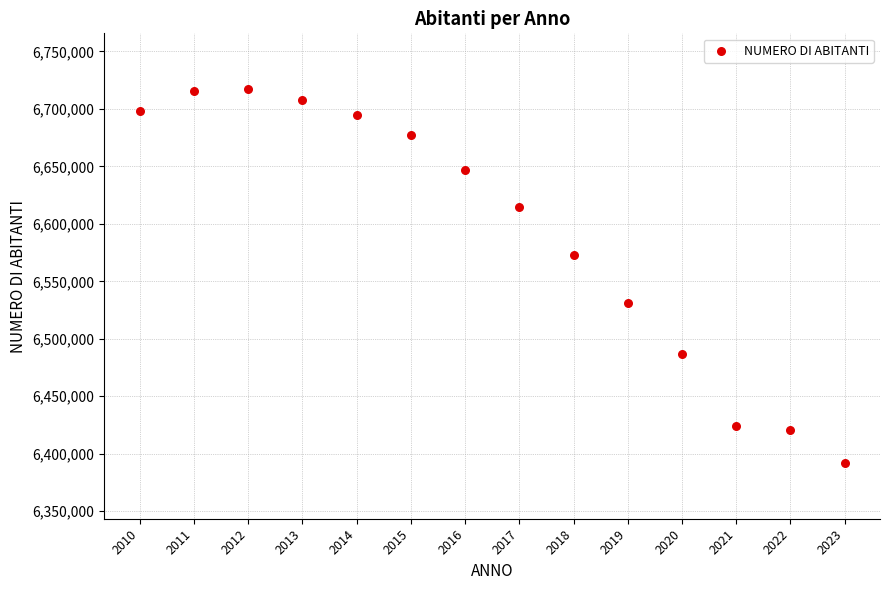

What is the range of X values (max minus min)?

13